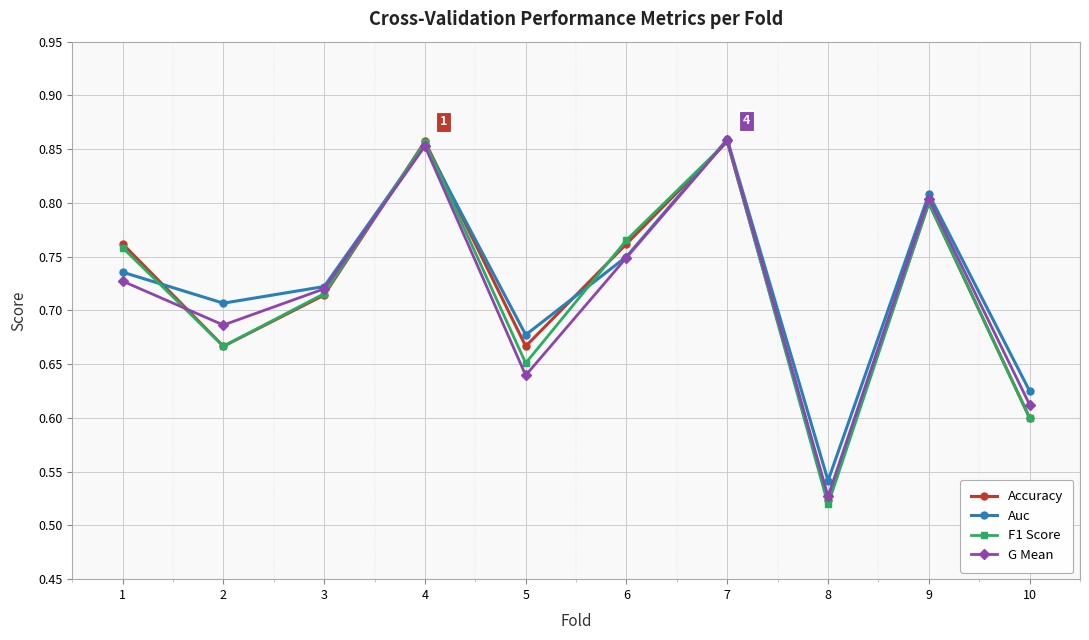

What is the sum of the F1 Score values at 8 and 7?

1.4